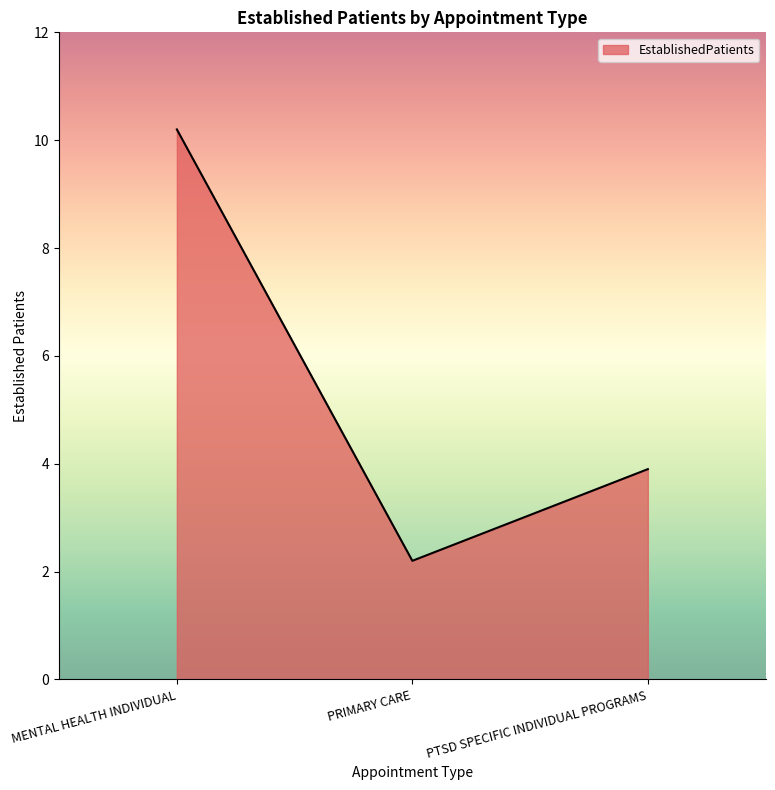

Reading left to right, transcribe all the data shown in this chart.

10.2	2.2	3.9